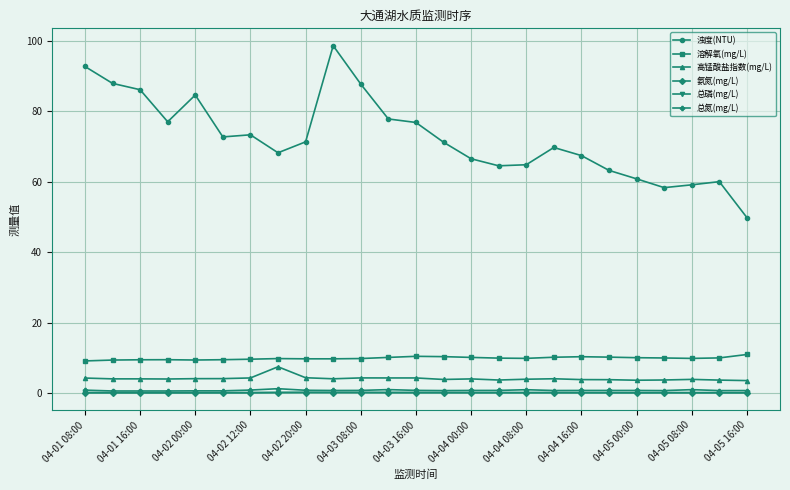

Which series has the widest spread of values?

浊度(NTU)